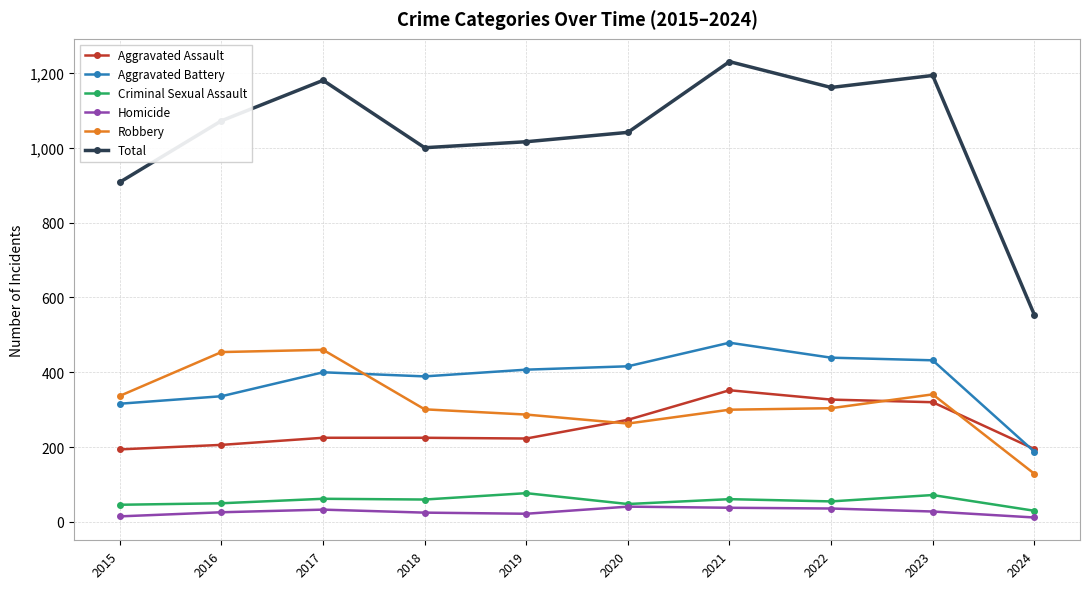

How many lines are shown in the chart?

6